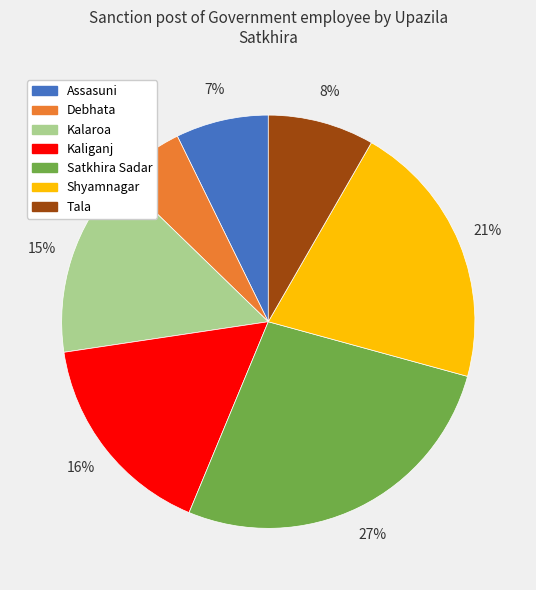

Is Debhata the majority of the pie?

No